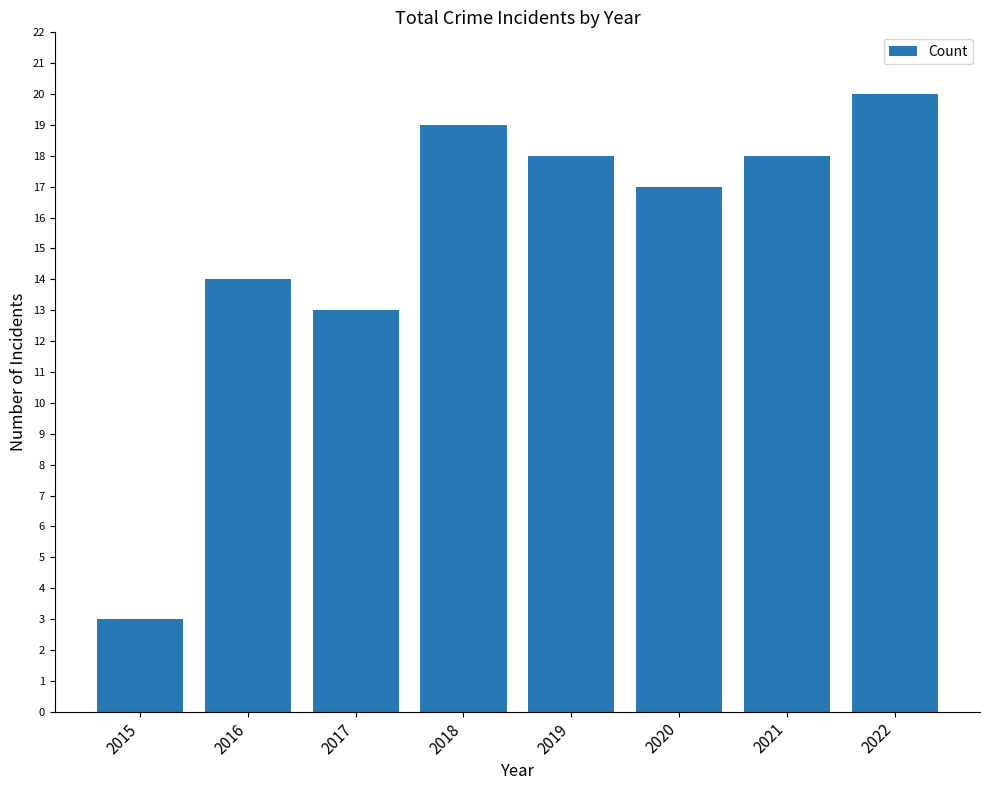

Count the number of data series in this chart.

1